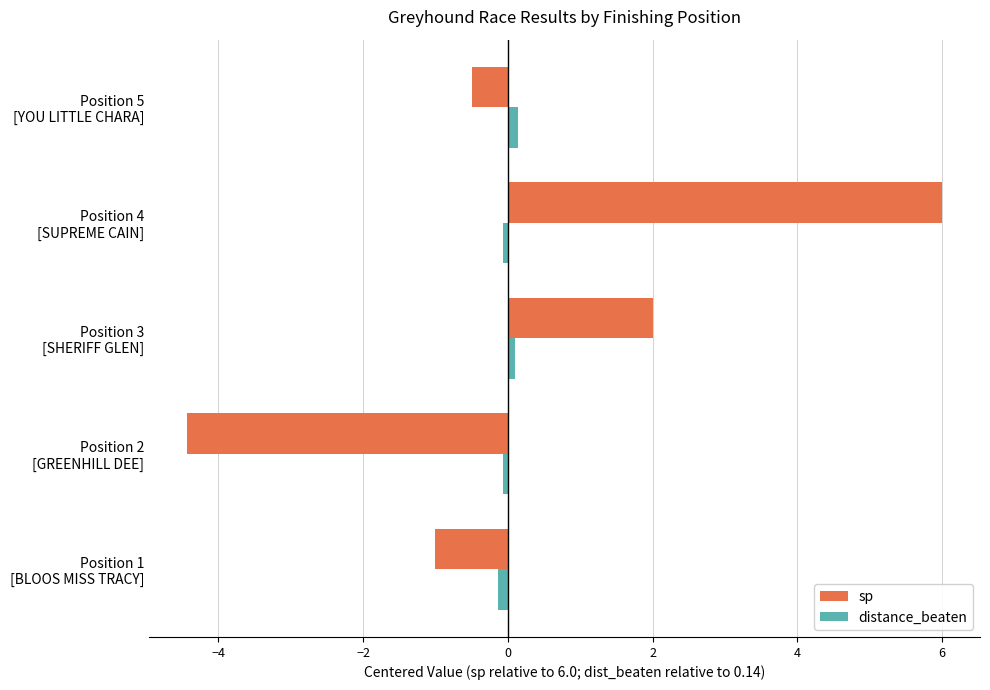

What is the minimum value shown in the chart?

-4.4